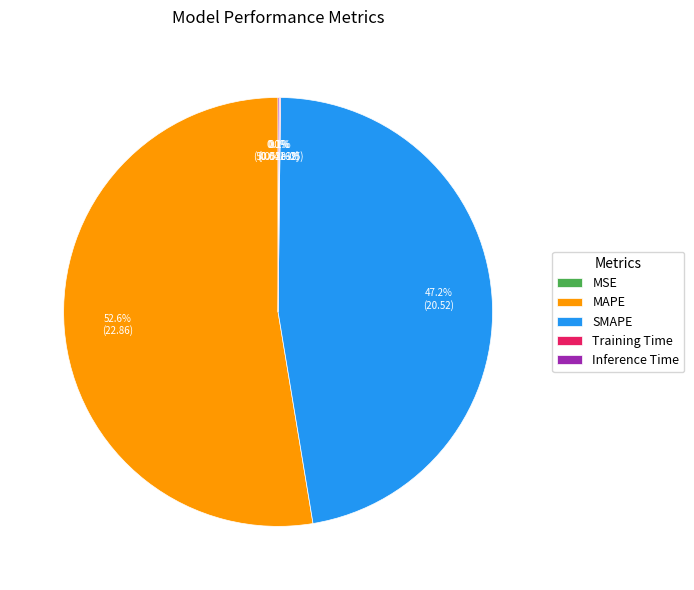

Which category accounts for the majority?

MAPE